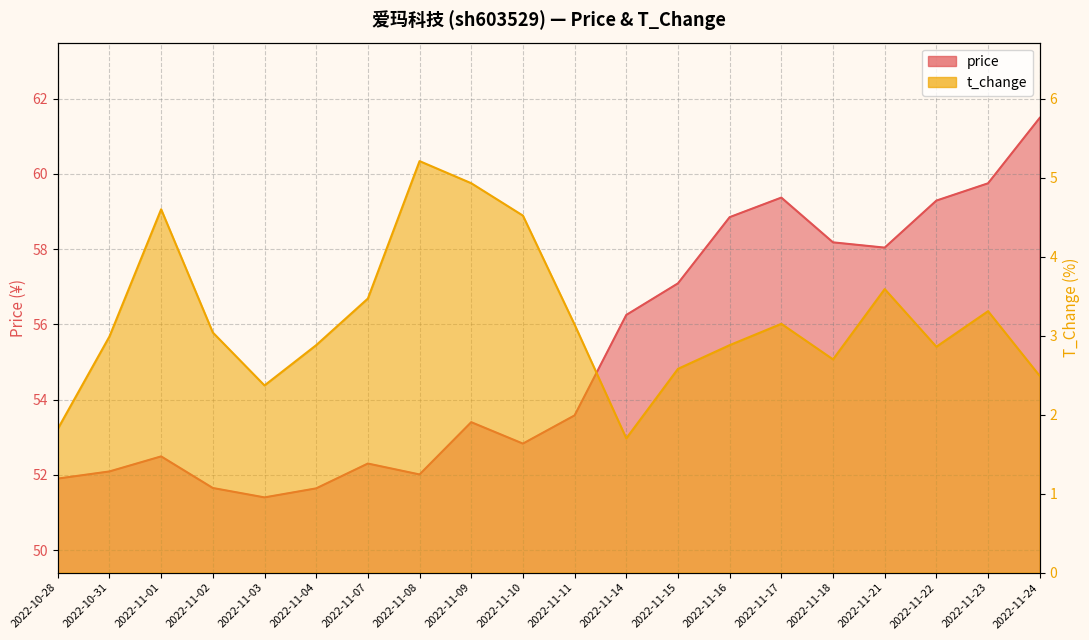

What position from the right is 2022-11-18?

5